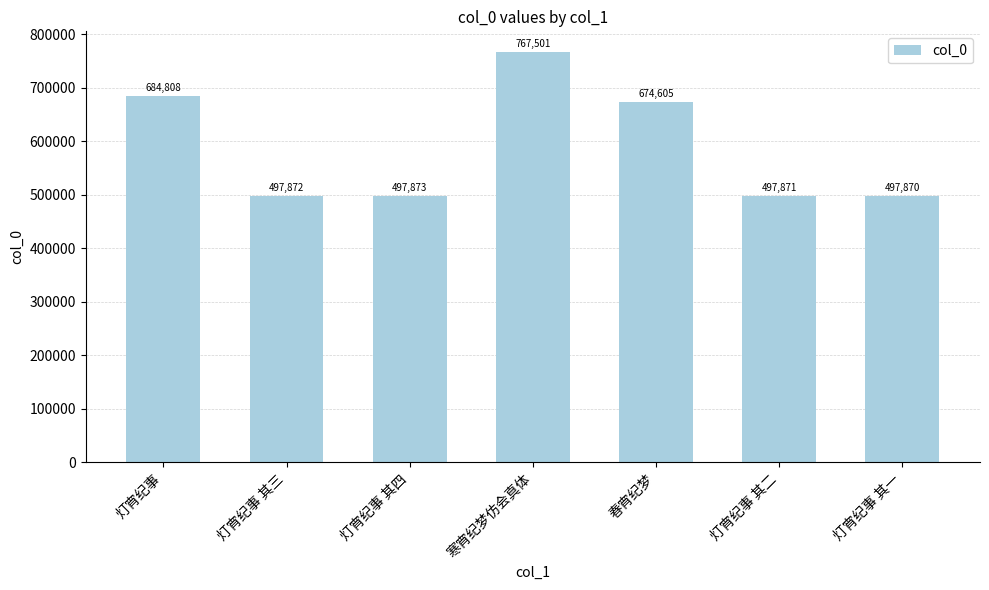

What is the value of the 3rd bar from the left?

497873